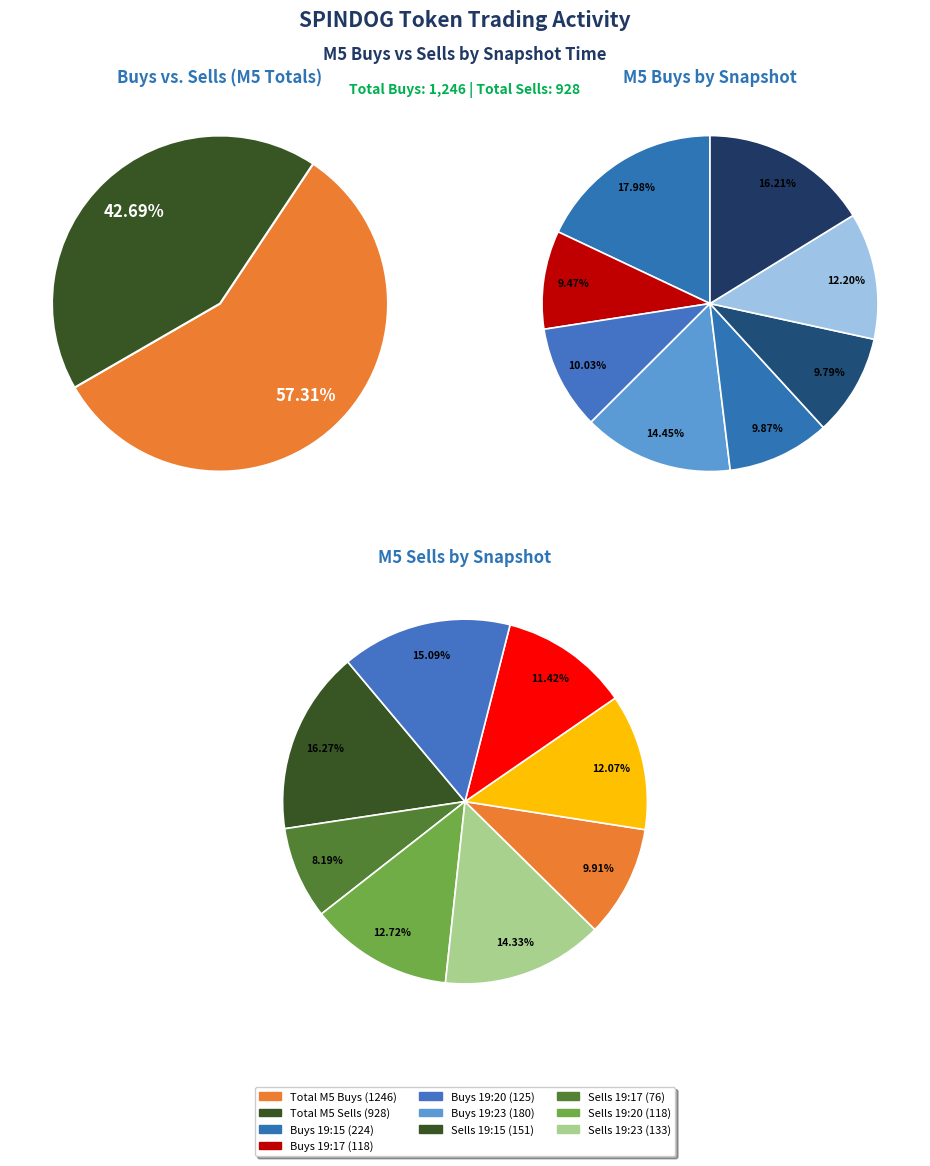

How many slices are in this pie chart?

8